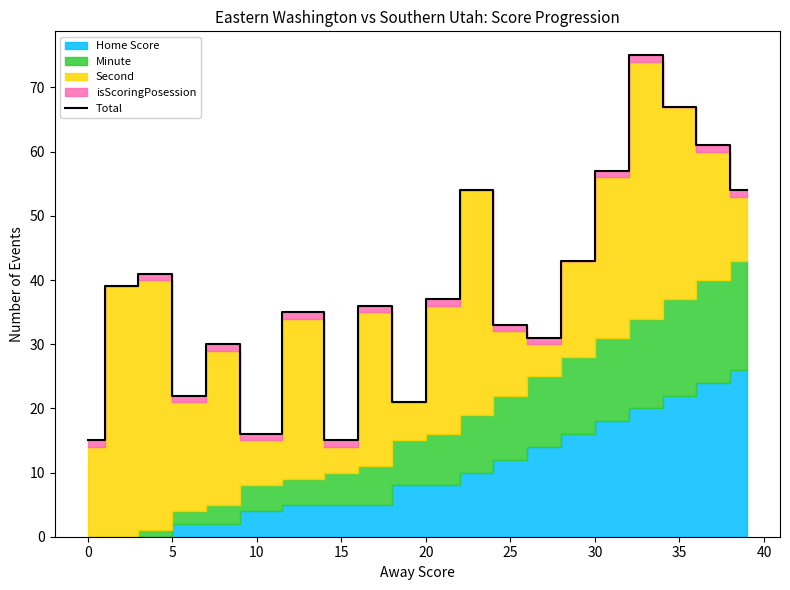

How many points are higher than both their immediate neighbors (excluding endpoints)?

6